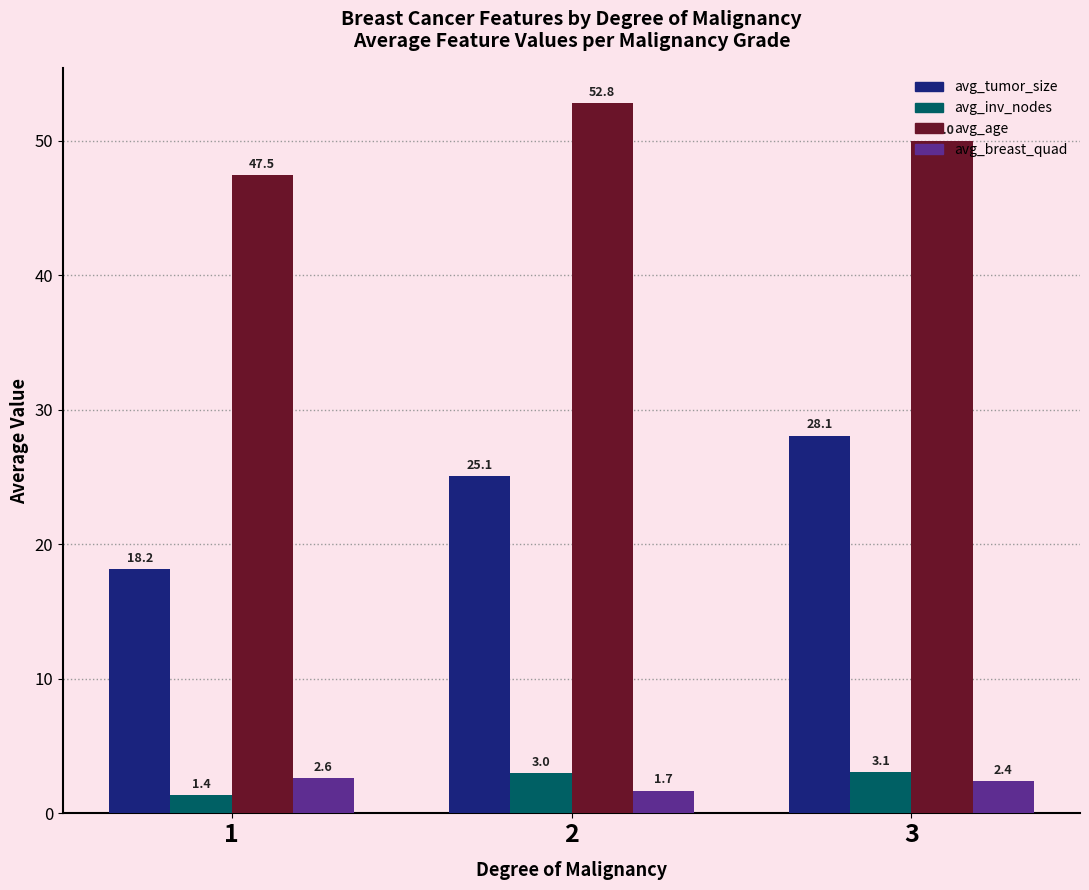

Reading left to right, transcribe all the data shown in this chart.

avg_tumor_size: 1=18.2	2=25.1	3=28.1
avg_inv_nodes: 1=1.4	2=3.0	3=3.1
avg_age: 1=47.5	2=52.8	3=50.0
avg_breast_quad: 1=2.6	2=1.7	3=2.4